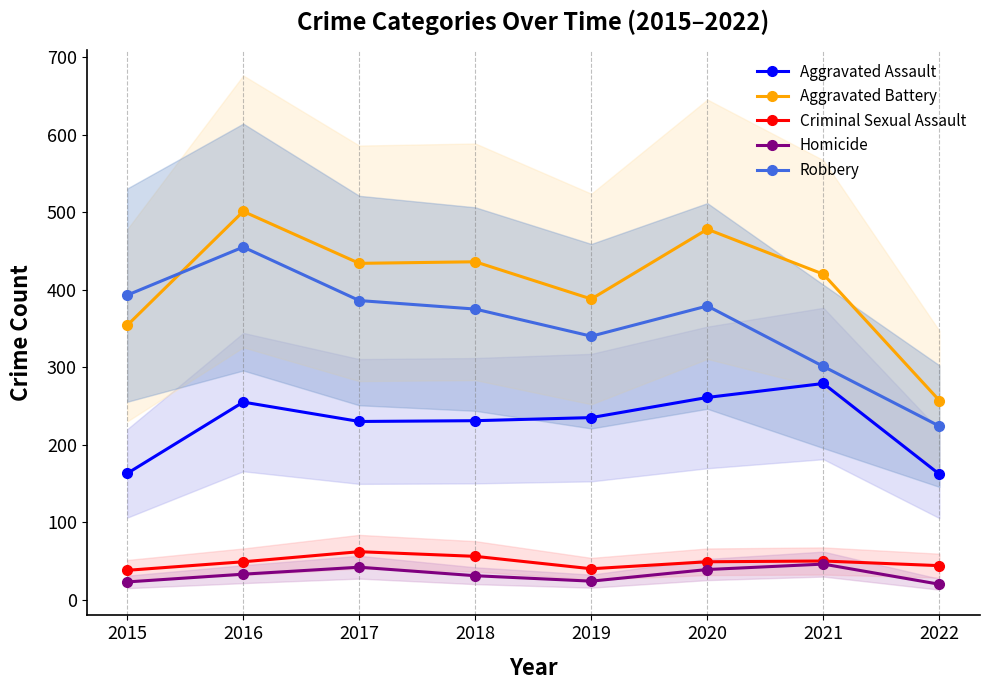

At which label does Robbery first exceed 379?

2015